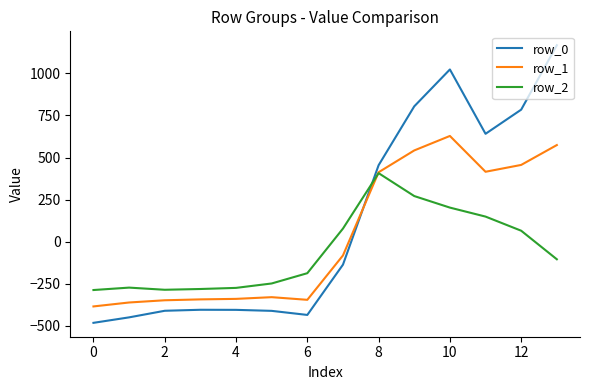

After their last crossing, which series has the higher values: row_2 or row_0?

row_0